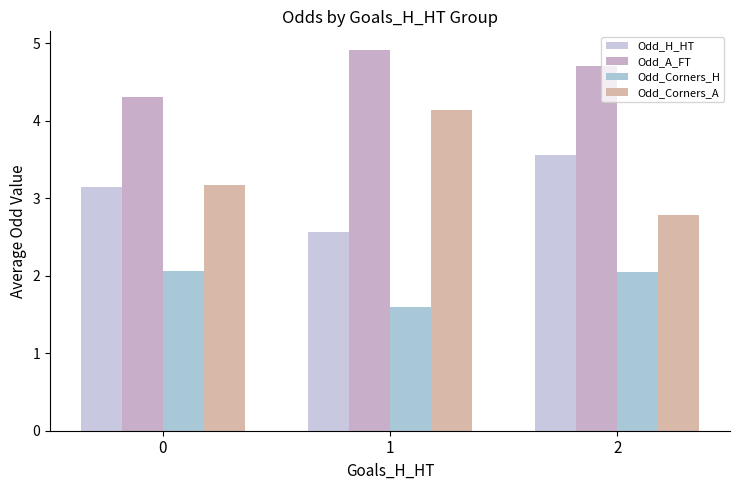

Reading left to right, what are all the values shown in this chart?

Odd_H_HT: 3.2	2.6	3.6
Odd_A_FT: 4.3	4.9	4.7
Odd_Corners_H: 2.1	1.6	2.0
Odd_Corners_A: 3.2	4.1	2.8